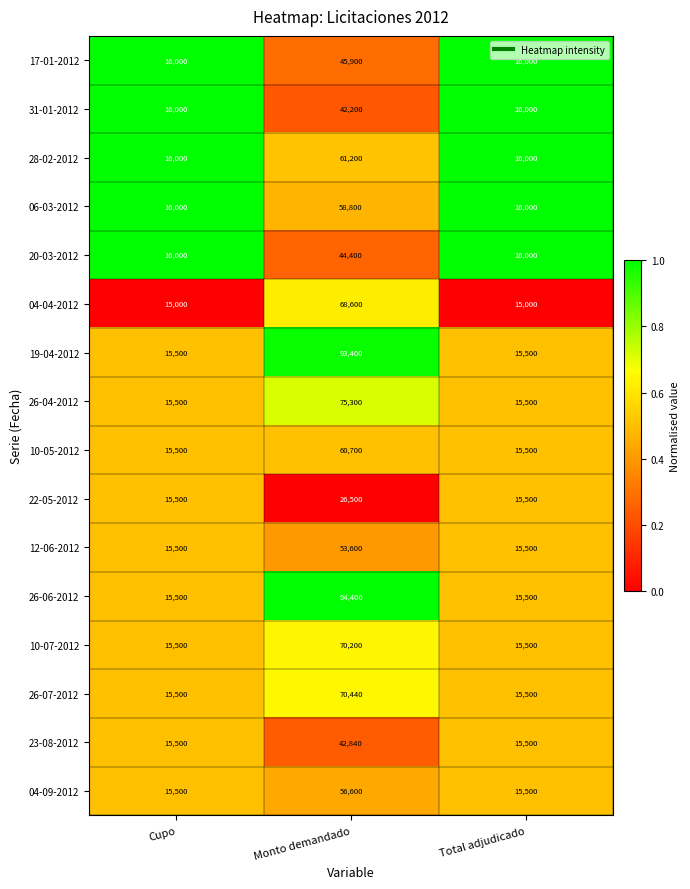

What is the sum of the 23-08-2012 values at Cupo and Total adjudicado?

31000